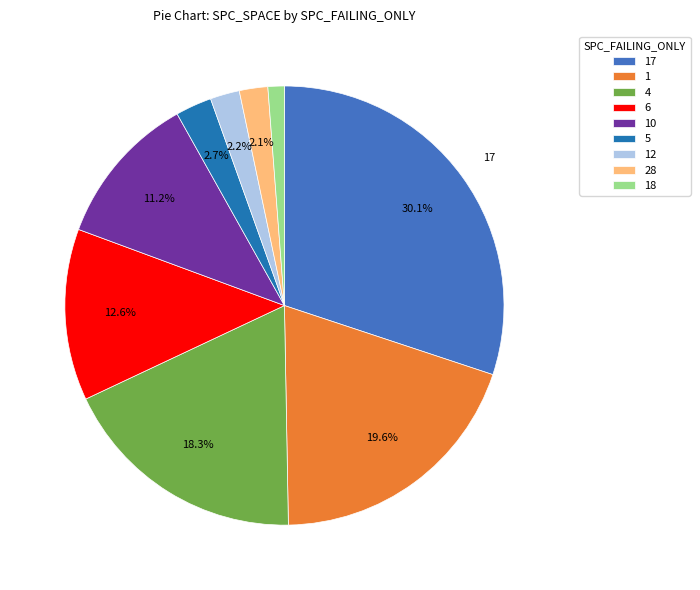

What percentage do 10 and 4 together represent?

29.5%